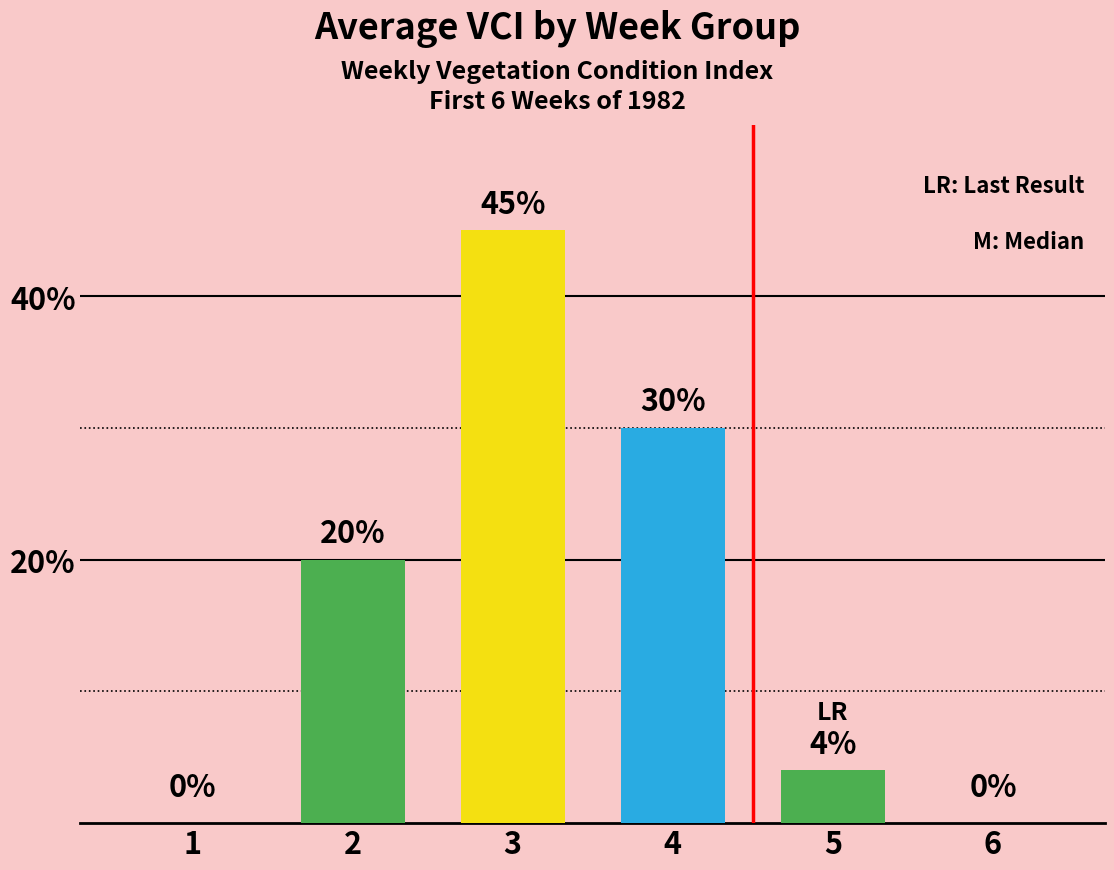

Reading right to left, what are all the values shown in this chart?

0	4	30	45	20	0